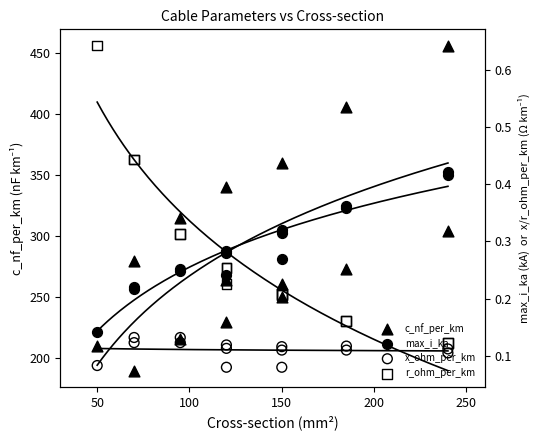

Which series has the widest spread of Y values?

c_nf_per_km